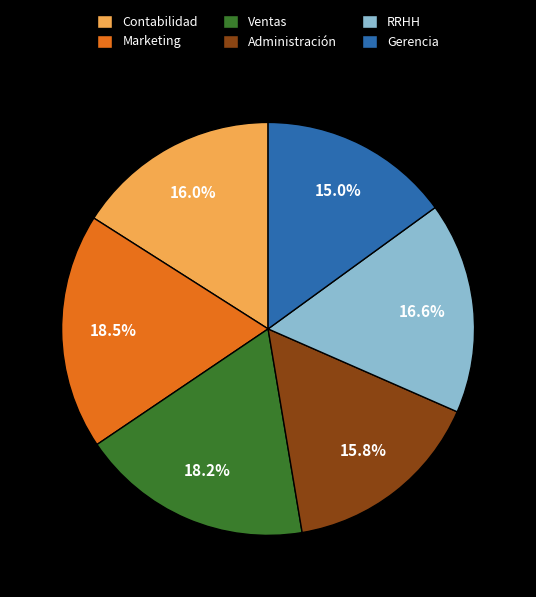

Count the number of slices in the pie.

6